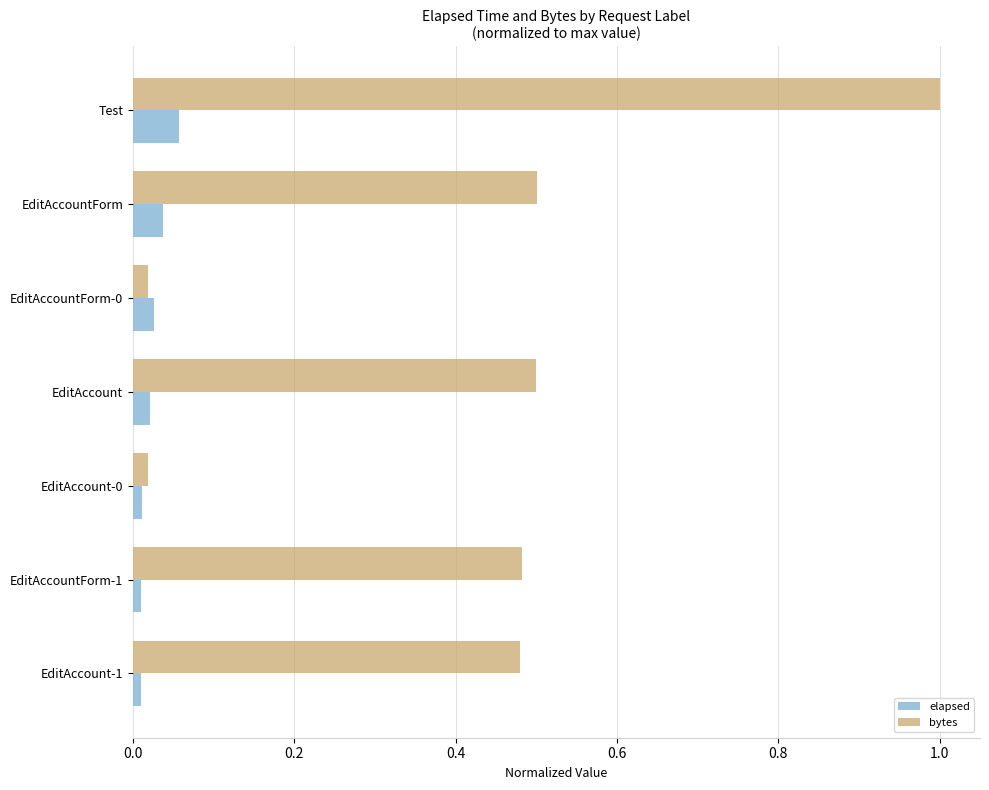

Which category has the highest value across all series?

Test